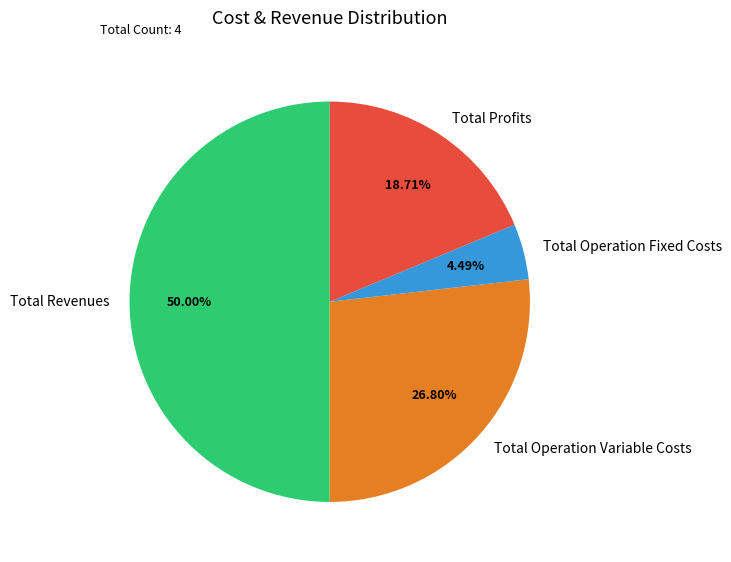

Which has a higher value, Total Operation Fixed Costs or Total Profits?

Total Profits